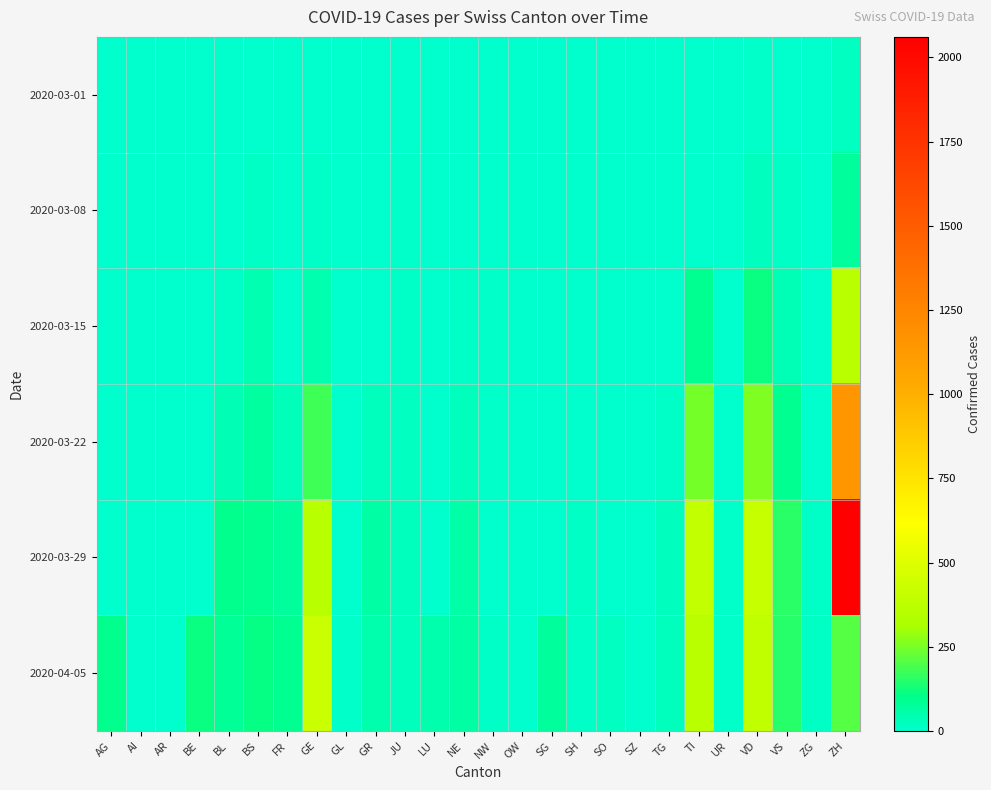

Reading right to left, transcribe all the data shown in this chart.

2020-03-01: ZH=20	ZG=0	VS=0	VD=7	UR=0	TI=0	TG=0	SZ=0	SO=0	SH=0	SG=0	OW=0	NW=0	NE=0	LU=0	JU=1	GR=0	GL=0	GE=3	FR=0	BS=4	BL=1	BE=0	AR=0	AI=0	AG=0
2020-03-08: ZH=73	ZG=0	VS=16	VD=22	UR=0	TI=0	TG=0	SZ=0	SO=0	SH=0	SG=0	OW=0	NW=0	NE=3	LU=0	JU=5	GR=0	GL=0	GE=9	FR=0	BS=13	BL=4	BE=0	AR=0	AI=0	AG=0
2020-03-15: ZH=368	ZG=0	VS=36	VD=113	UR=0	TI=92	TG=1	SZ=0	SO=0	SH=0	SG=0	OW=0	NW=6	NE=9	LU=0	JU=9	GR=0	GL=0	GE=46	FR=0	BS=42	BL=12	BE=0	AR=0	AI=0	AG=0
2020-03-22: ZH=1148	ZG=3	VS=92	VD=259	UR=0	TI=246	TG=10	SZ=0	SO=0	SH=0	SG=0	OW=0	NW=5	NE=28	LU=0	JU=18	GR=27	GL=0	GE=179	FR=32	BS=69	BL=40	BE=0	AR=0	AI=0	AG=0
2020-03-29: ZH=2061	ZG=12	VS=153	VD=409	UR=7	TI=402	TG=21	SZ=0	SO=0	SH=15	SG=0	OW=0	NW=4	NE=60	LU=0	JU=28	GR=63	GL=2	GE=365	FR=76	BS=90	BL=99	BE=0	AR=0	AI=0	AG=0
2020-04-05: ZH=207	ZG=15	VS=150	VD=394	UR=6	TI=370	TG=26	SZ=0	SO=17	SH=9	SG=75	OW=3	NW=10	NE=61	LU=49	JU=27	GR=52	GL=5	GE=424	FR=89	BS=112	BL=82	BE=113	AR=0	AI=0	AG=100